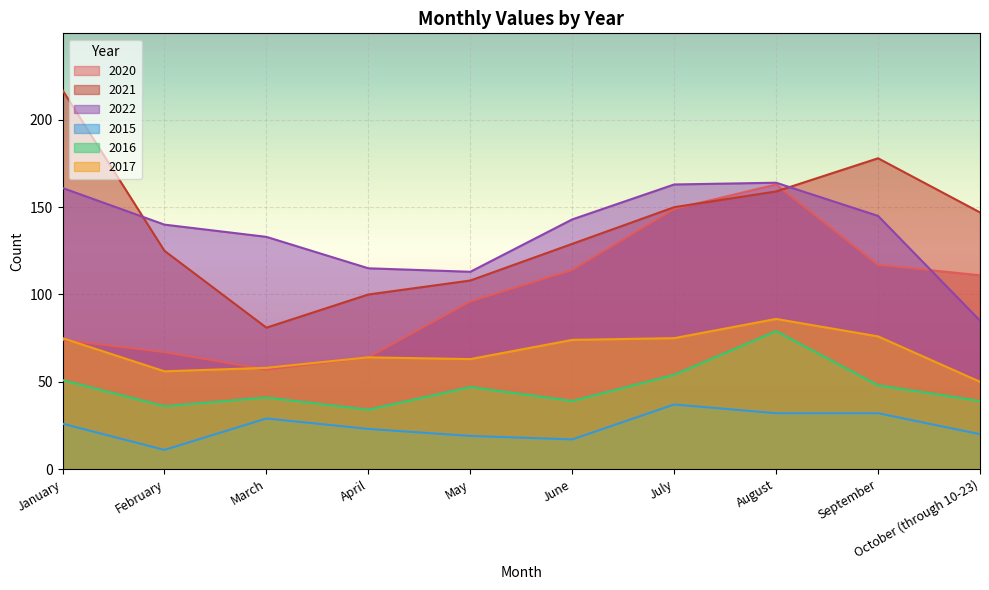

Reading left to right, extract all data points from this chart.

2020: January=74	February=67	March=57	April=64	May=96	June=114	July=149	August=163	September=117	October (through 10-23)=111
2021: January=217	February=125	March=81	April=100	May=108	June=129	July=150	August=159	September=178	October (through 10-23)=147
2022: January=161	February=140	March=133	April=115	May=113	June=143	July=163	August=164	September=145	October (through 10-23)=85
2015: January=26	February=11	March=29	April=23	May=19	June=17	July=37	August=32	September=32	October (through 10-23)=20
2016: January=51	February=36	March=41	April=34	May=47	June=39	July=54	August=79	September=48	October (through 10-23)=39
2017: January=75	February=56	March=58	April=64	May=63	June=74	July=75	August=86	September=76	October (through 10-23)=50